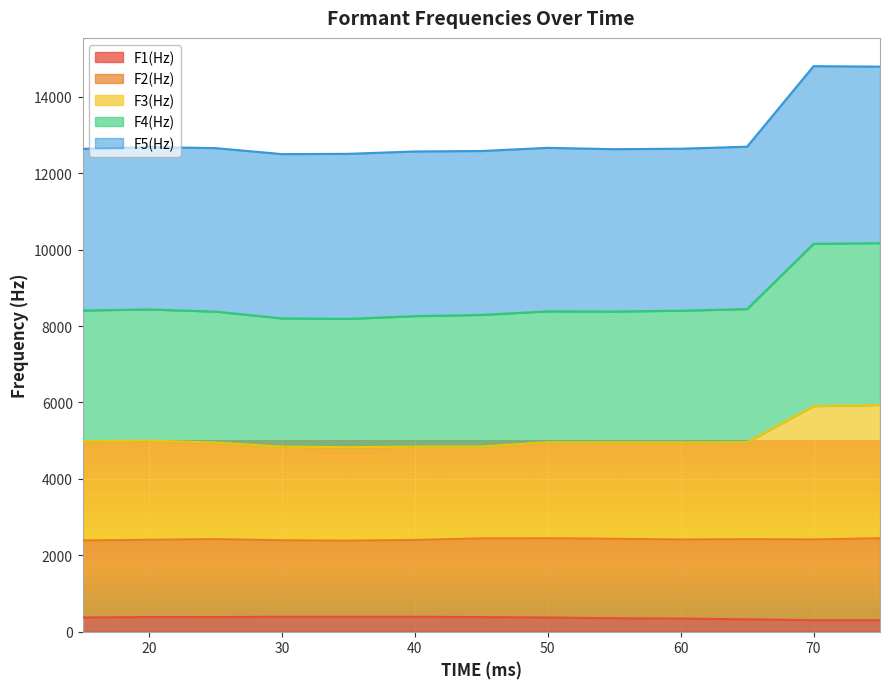

What is the difference between the maximum and second lowest values in the F3(Hz) series?

1091